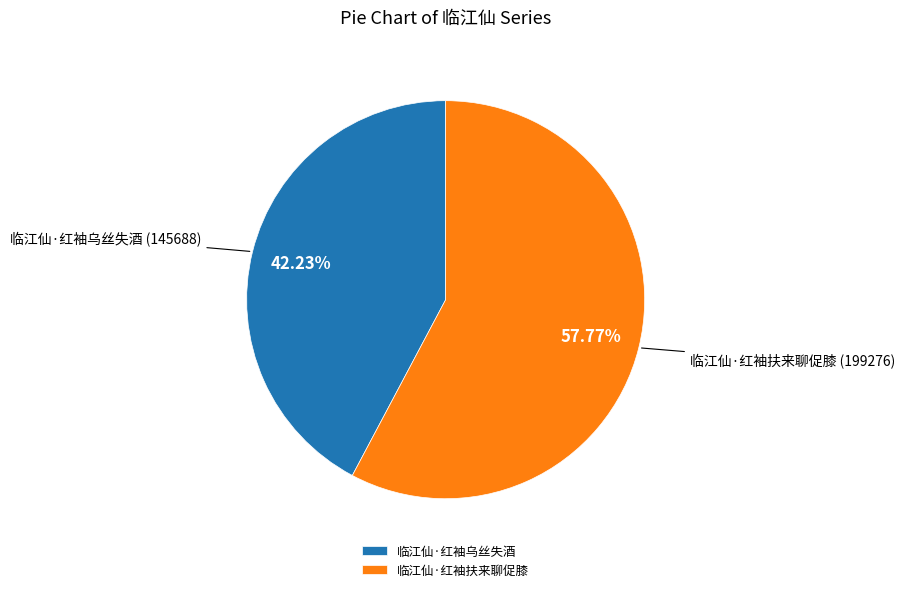

Which slice is the largest?

临江仙·红袖扶来聊促膝